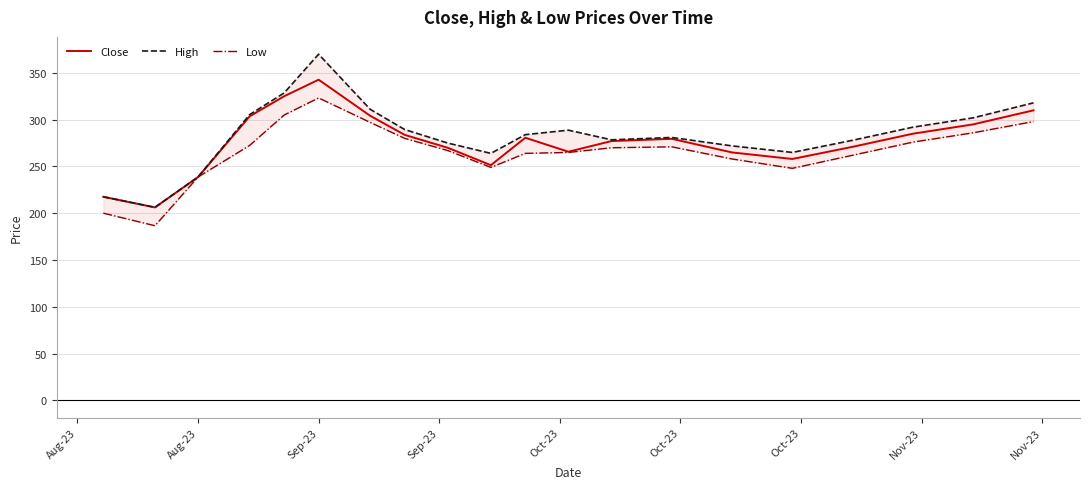

The value of Close at Aug-23 is 419.3. True or false?

False